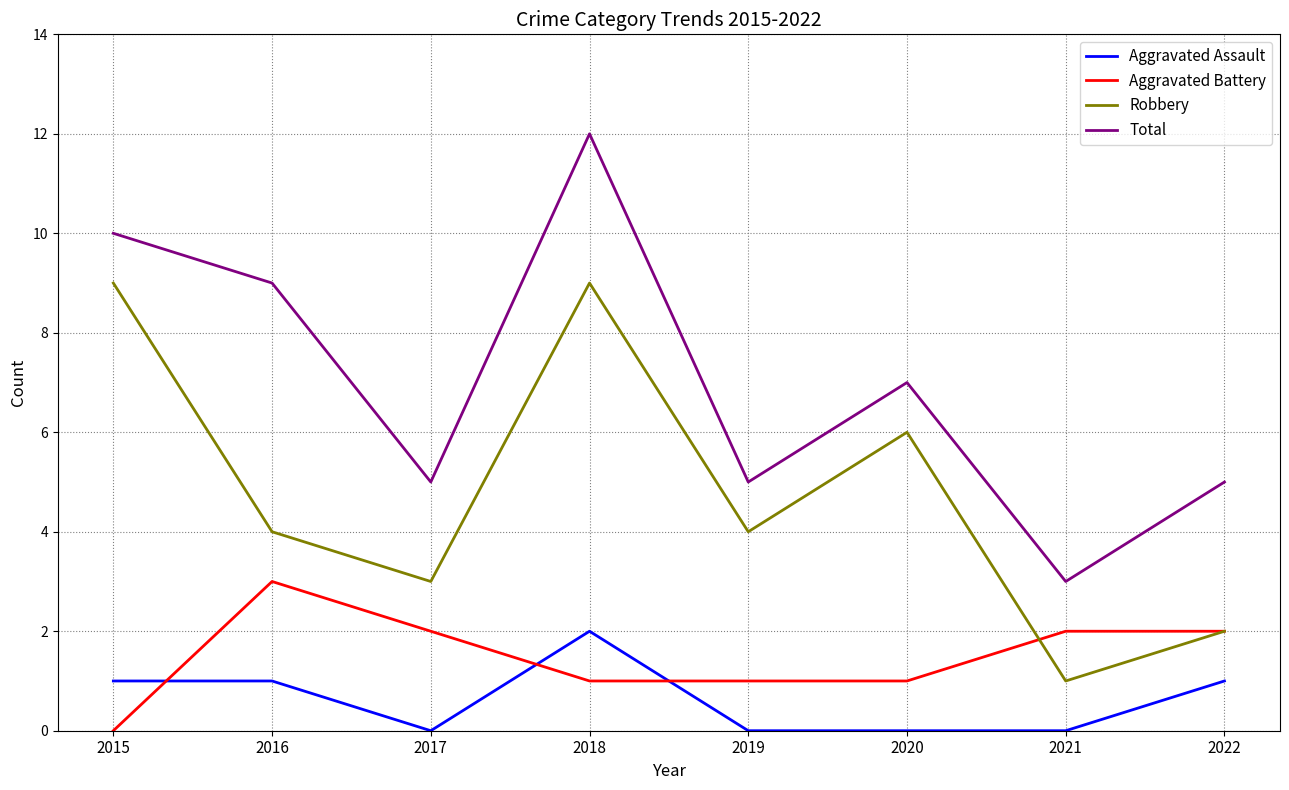

What is the difference between the maximum and minimum values in the Total series?

9